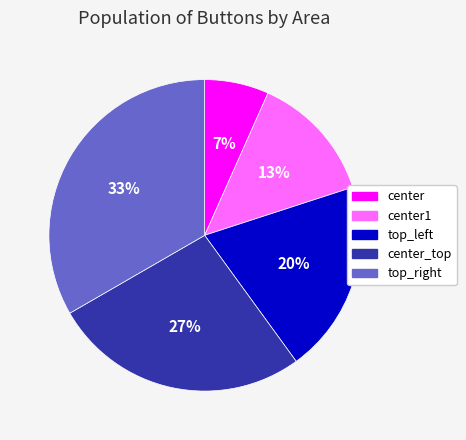

What percentage is the top_right slice, to the nearest percent?

33%